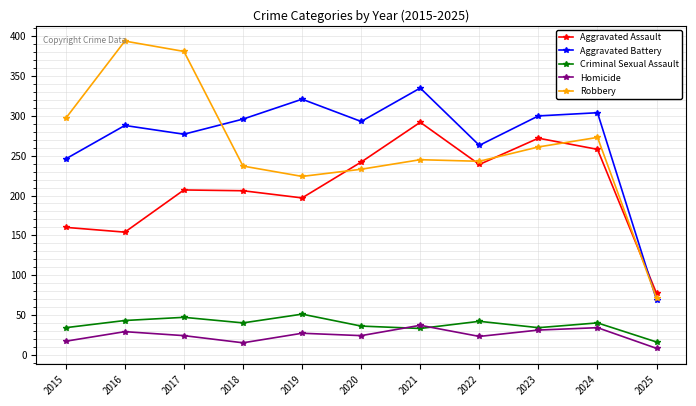

At 2015, list the series in order from smallest to largest.

Homicide, Criminal Sexual Assault, Aggravated Assault, Aggravated Battery, Robbery